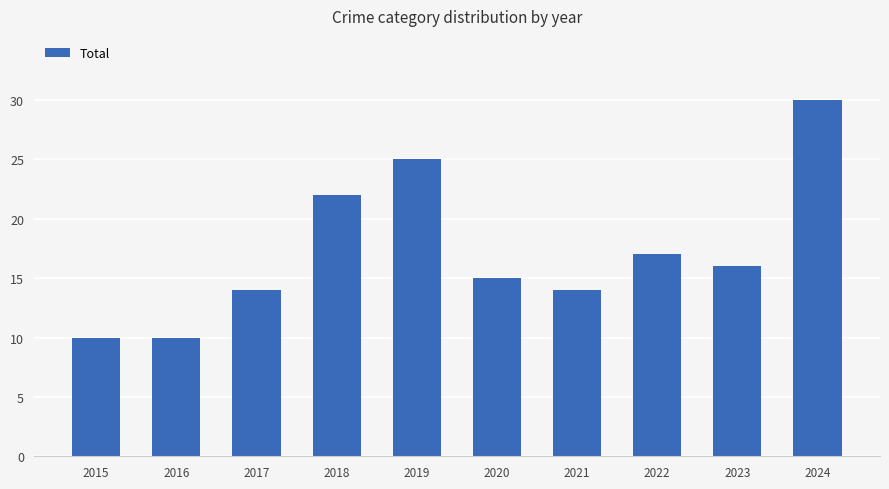

Does the chart contain any negative values?

No